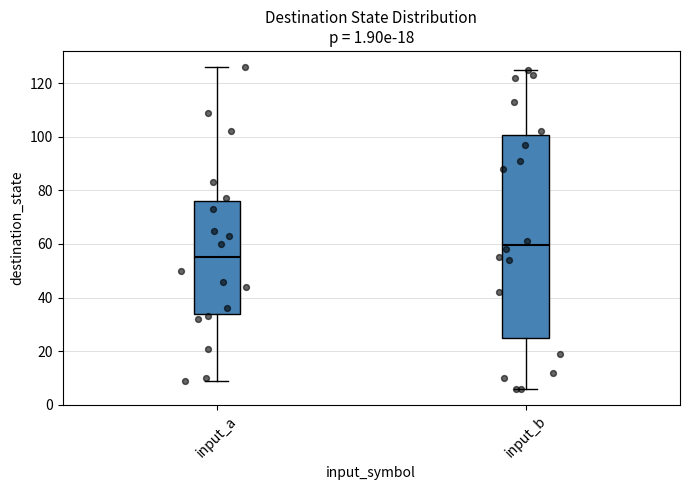

Which box's median line is the highest?

input_b